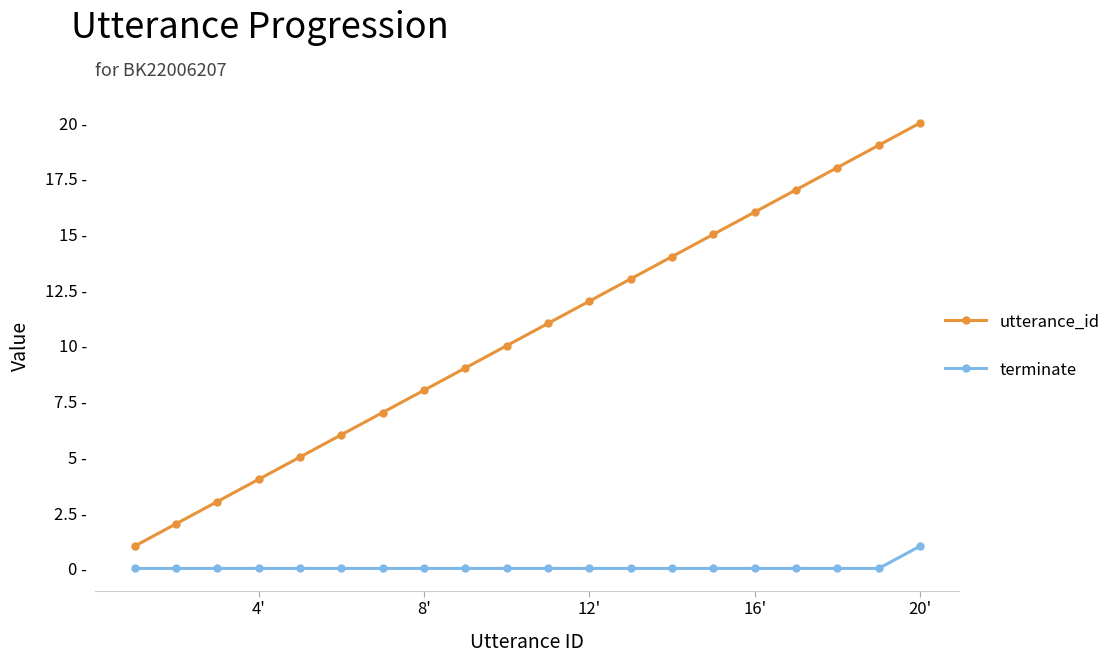

What is the difference between the maximum and minimum values in the terminate series?

1